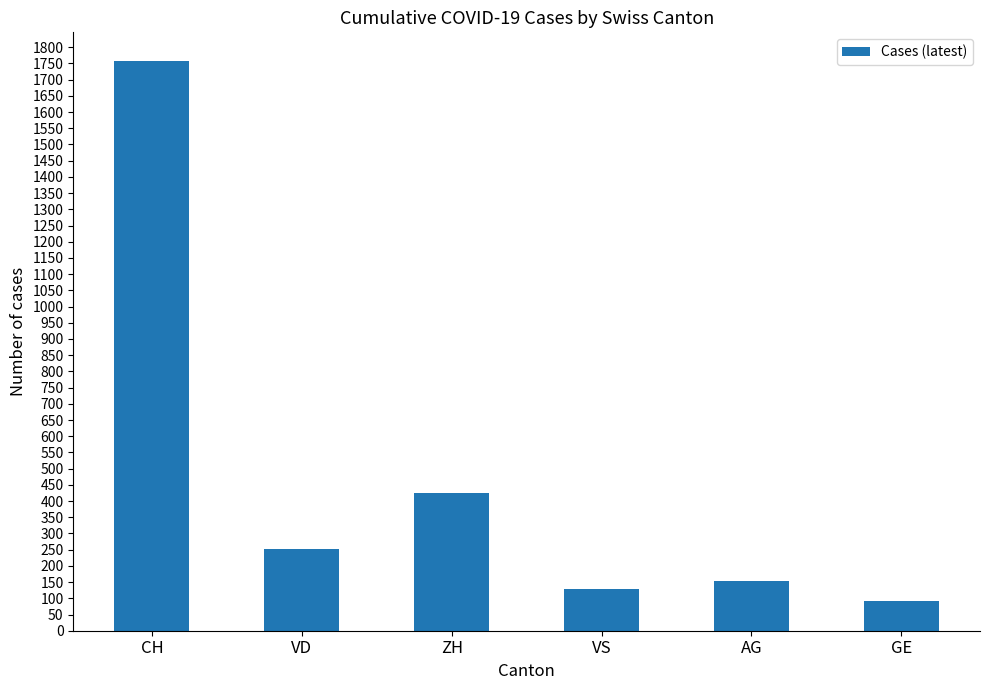

Which category has the highest value across all series?

CH